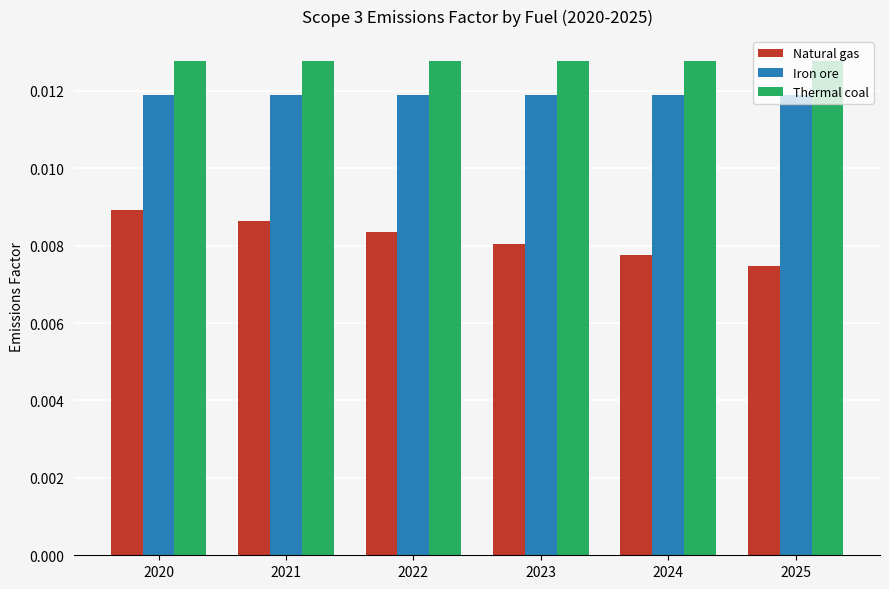

Which series has the widest spread of values?

Natural gas